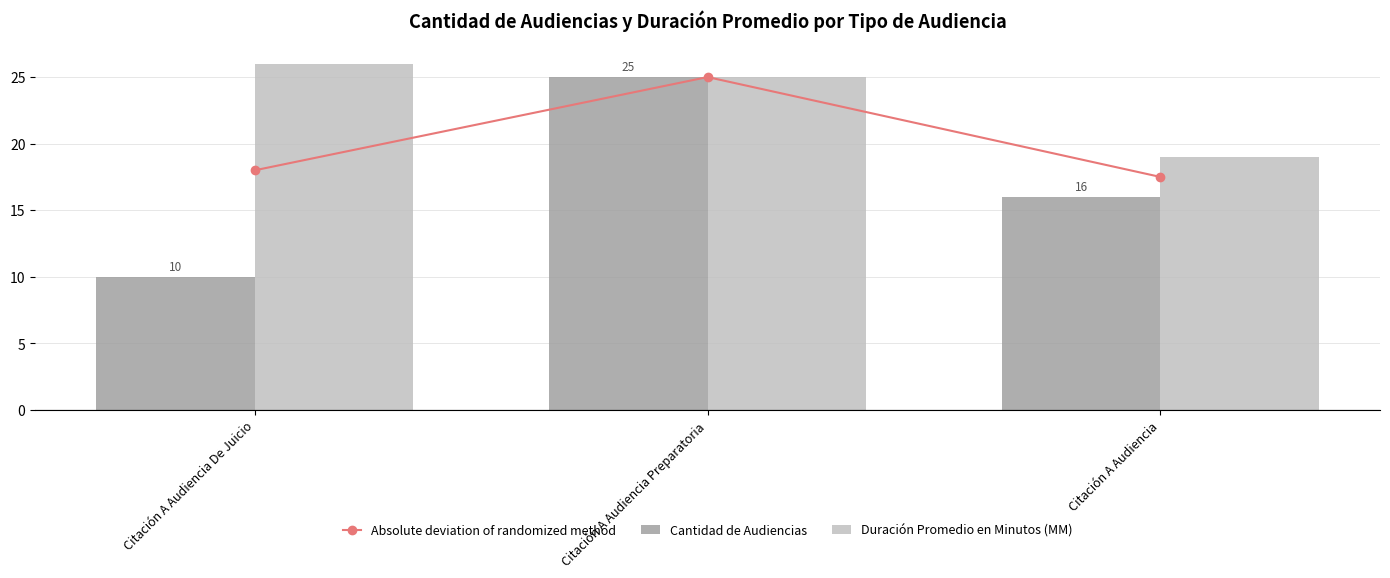

How many categories are shown in the chart?

3